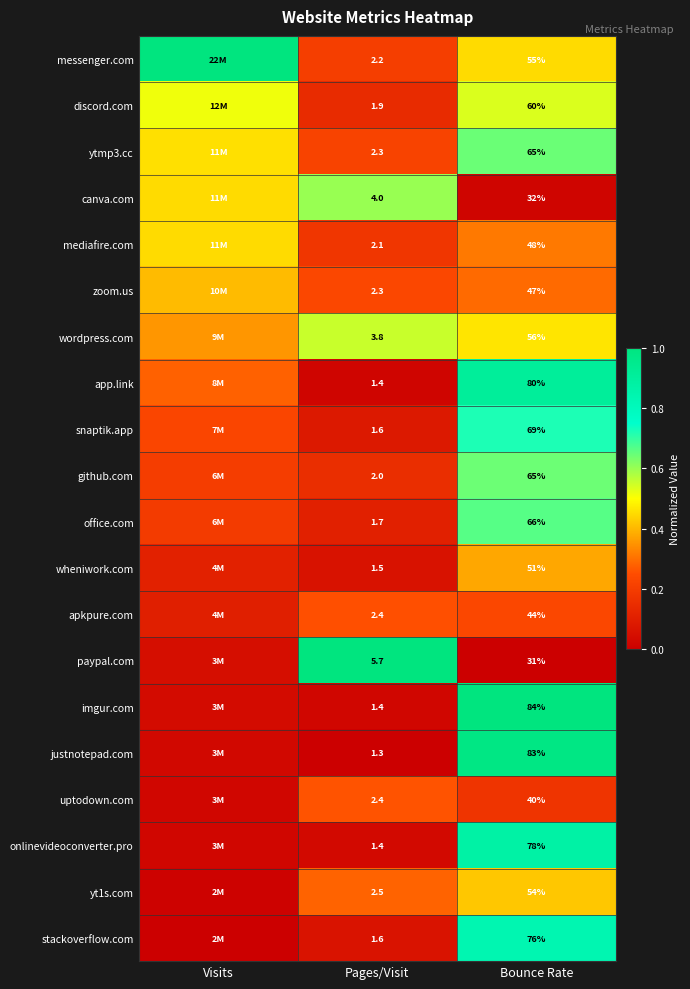

Which series has the largest range (max minus min)?

paypal.com